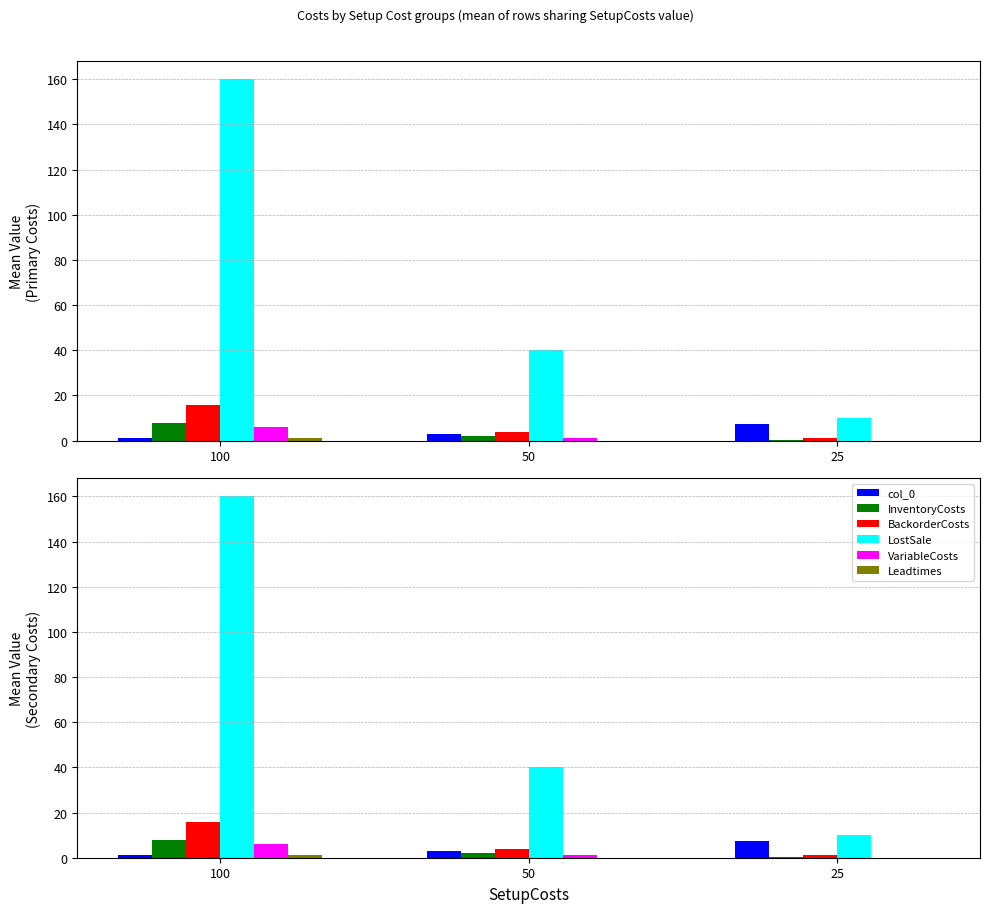

Which has a higher value, 25 or 50?

25